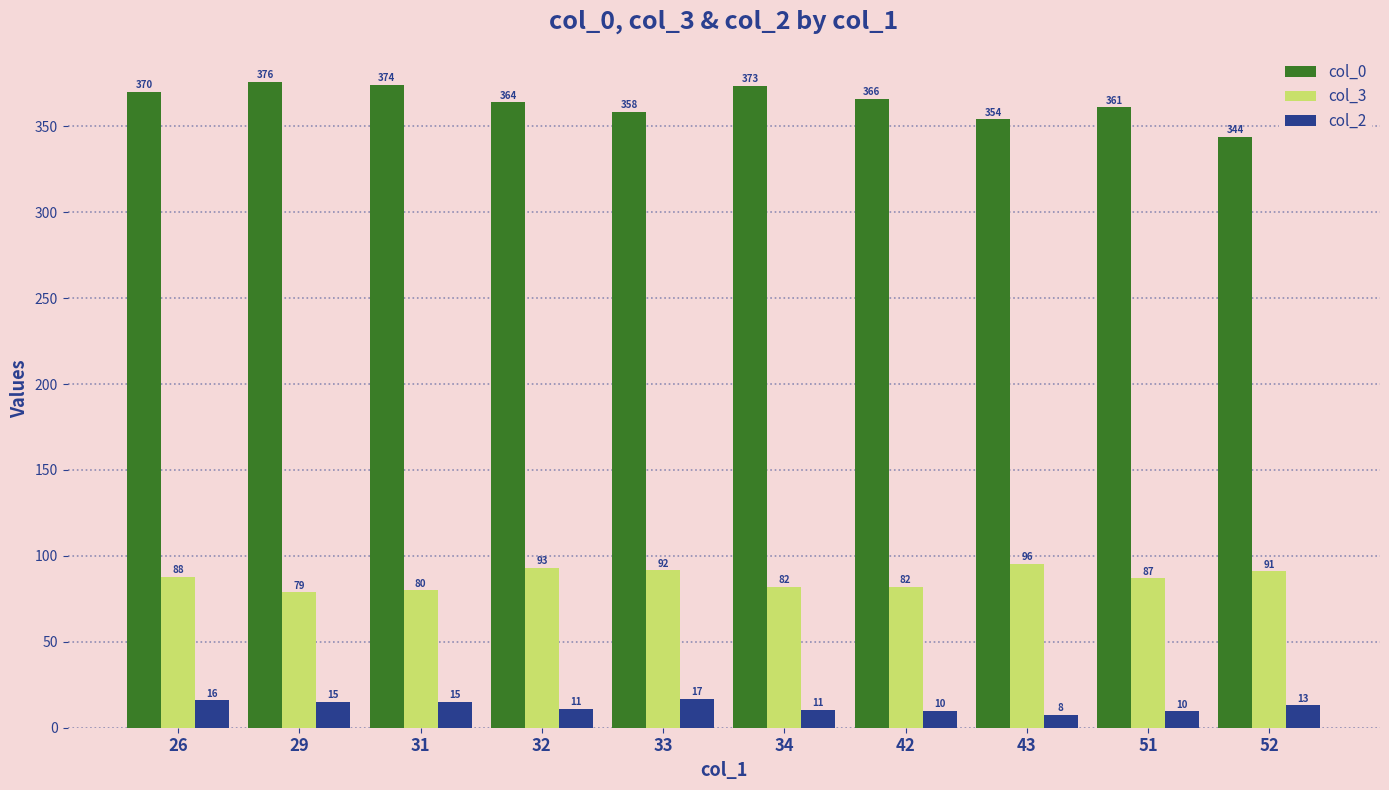

What is the spread (max minus min) of values at 32?

353.0